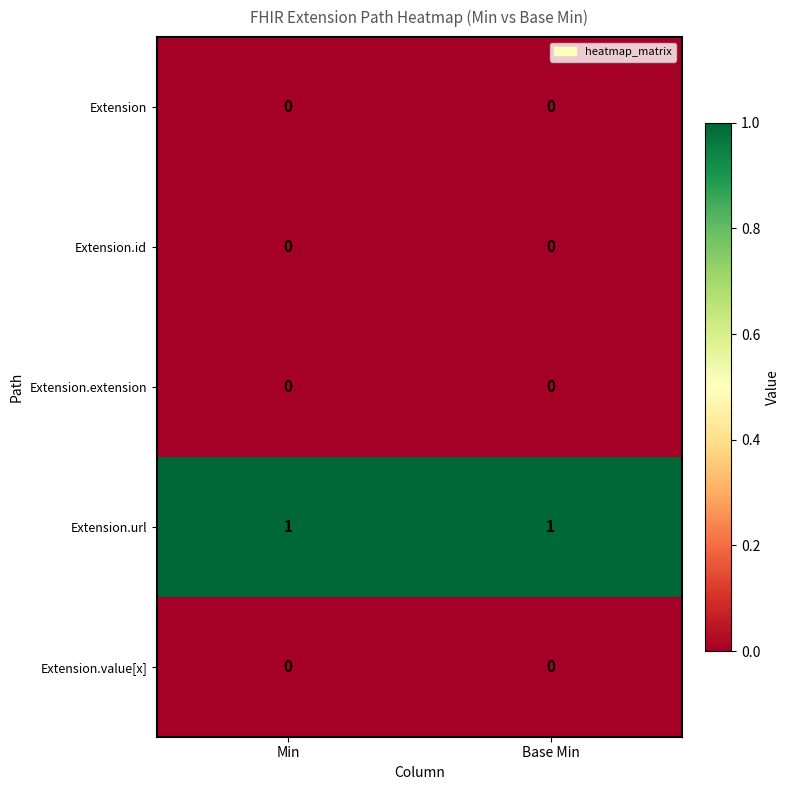

Which series has the largest total across all categories?

Extension.url